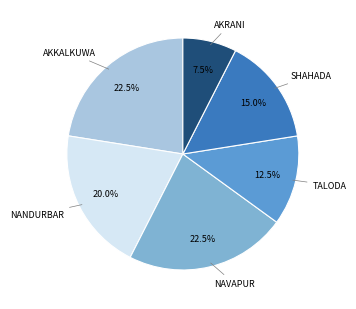

Is there a majority slice in this chart?

No